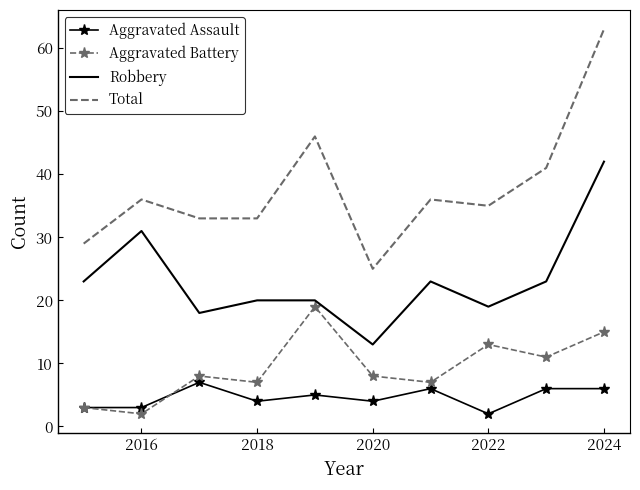

True or false: Aggravated Battery and Total cross at least once.

False